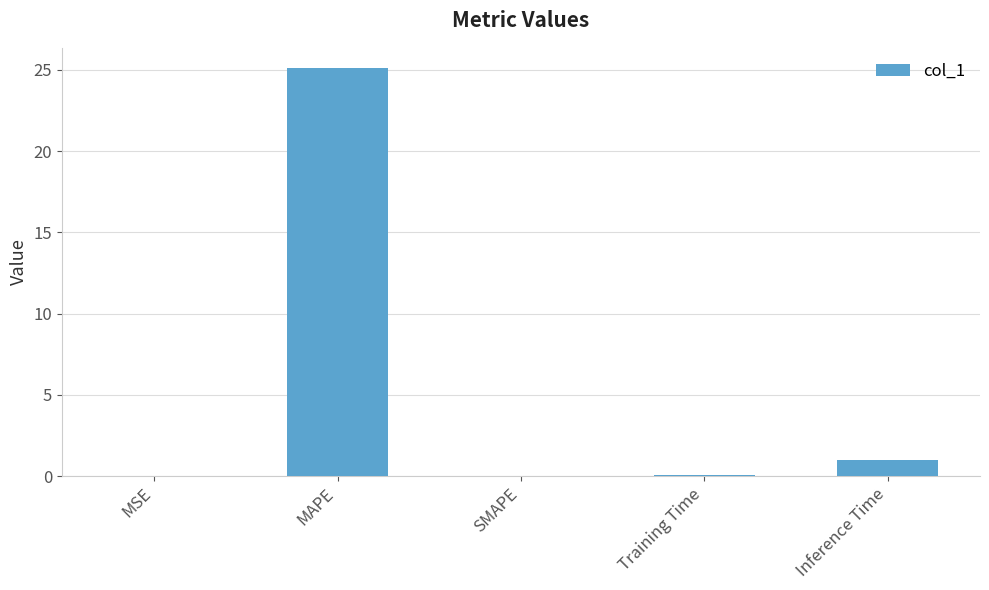

What is the change in value from MAPE to SMAPE?

-25.1